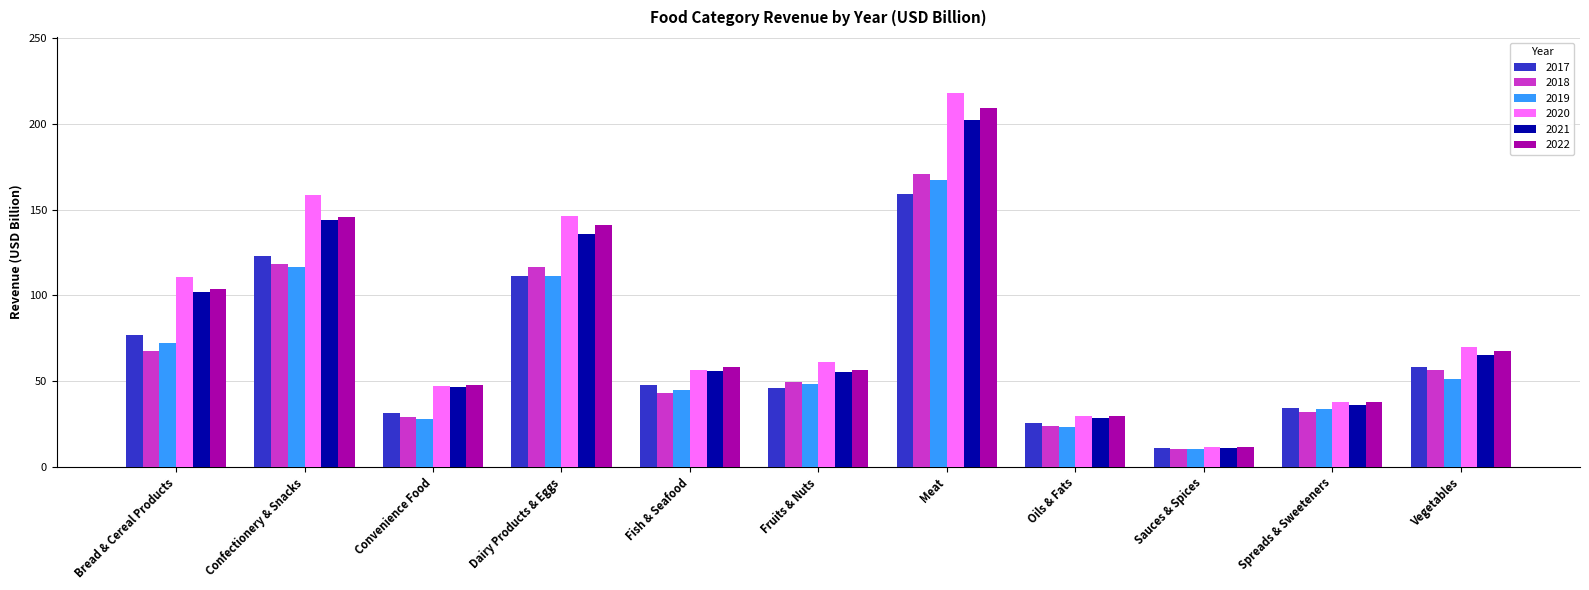

The value of 2021 at Meat is 202.1. True or false?

True